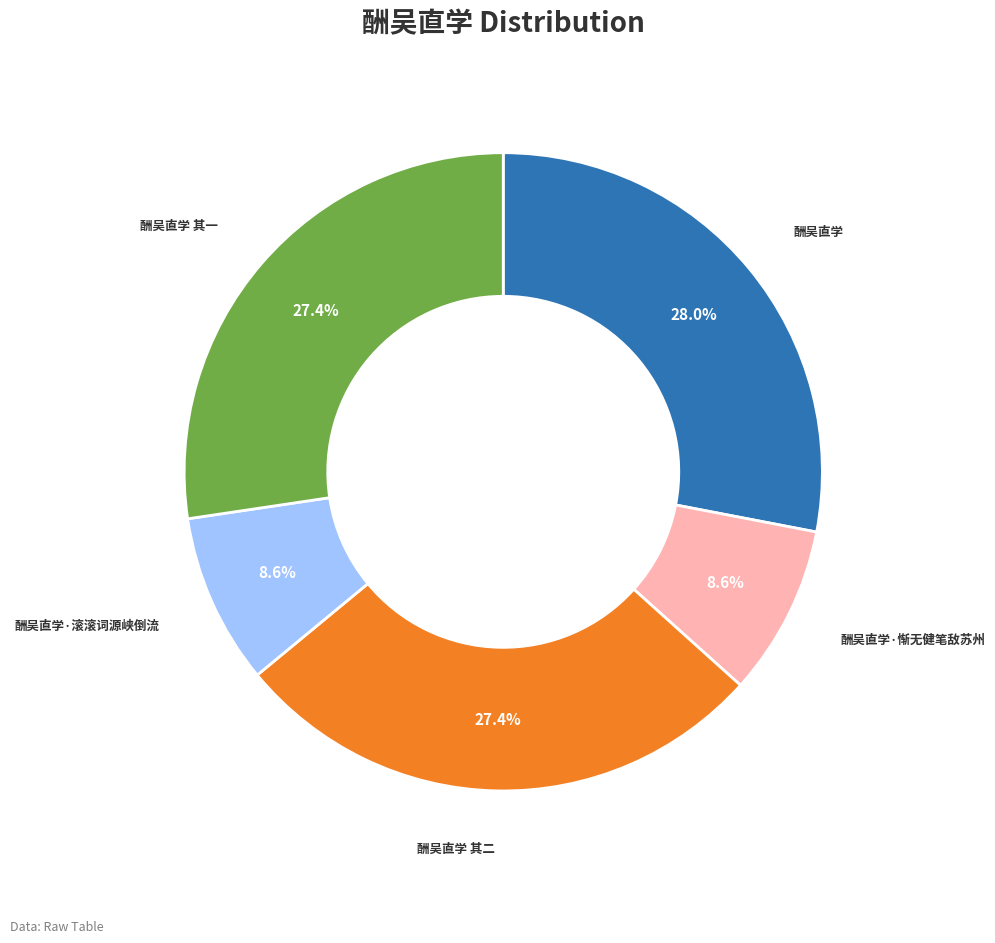

Is there any slice that represents more than half of the pie?

No